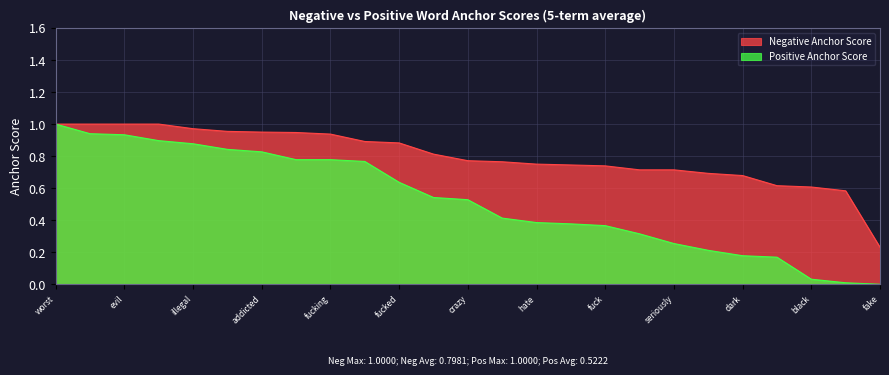

Rank the series by their average value, from lowest to highest.

Positive Anchor Score, Negative Anchor Score